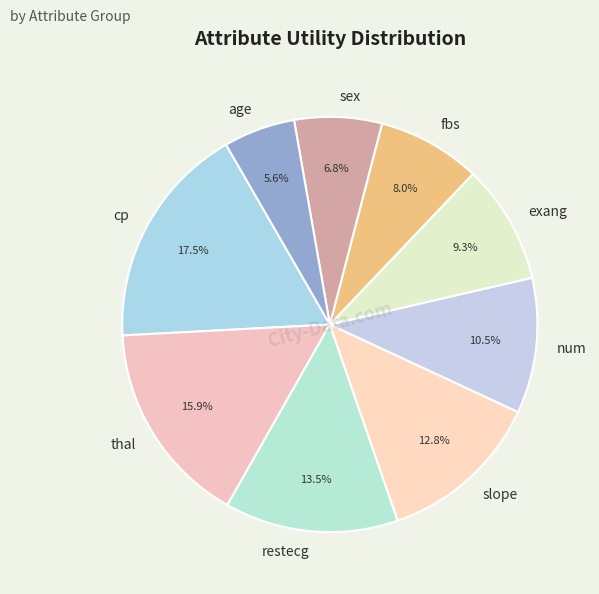

Does any single category account for the majority?

No